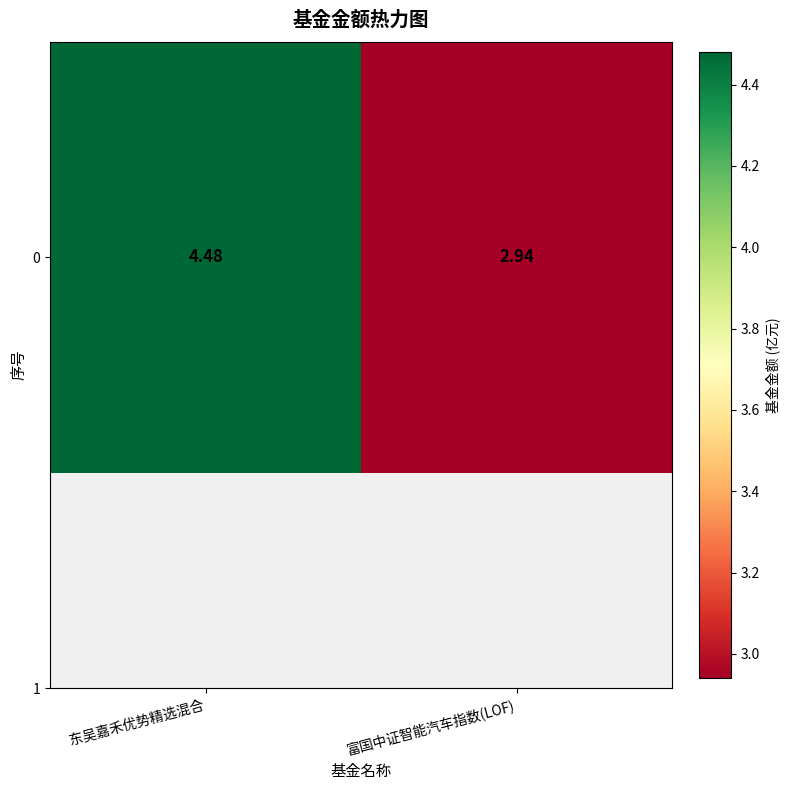

Approximately how many times larger is the value at 东吴嘉禾优势精选混合 compared to 富国中证智能汽车指数(LOF)?

1.5